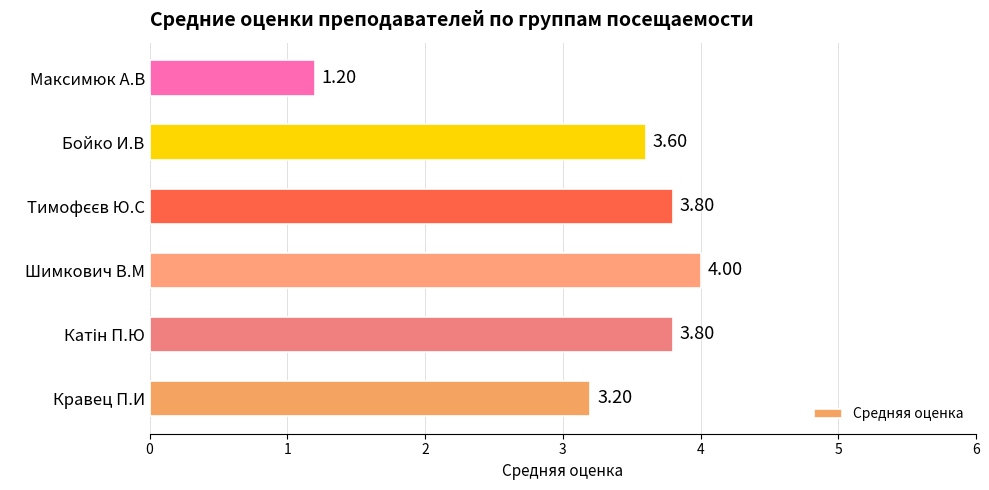

What is the difference between the maximum and minimum values?

2.8